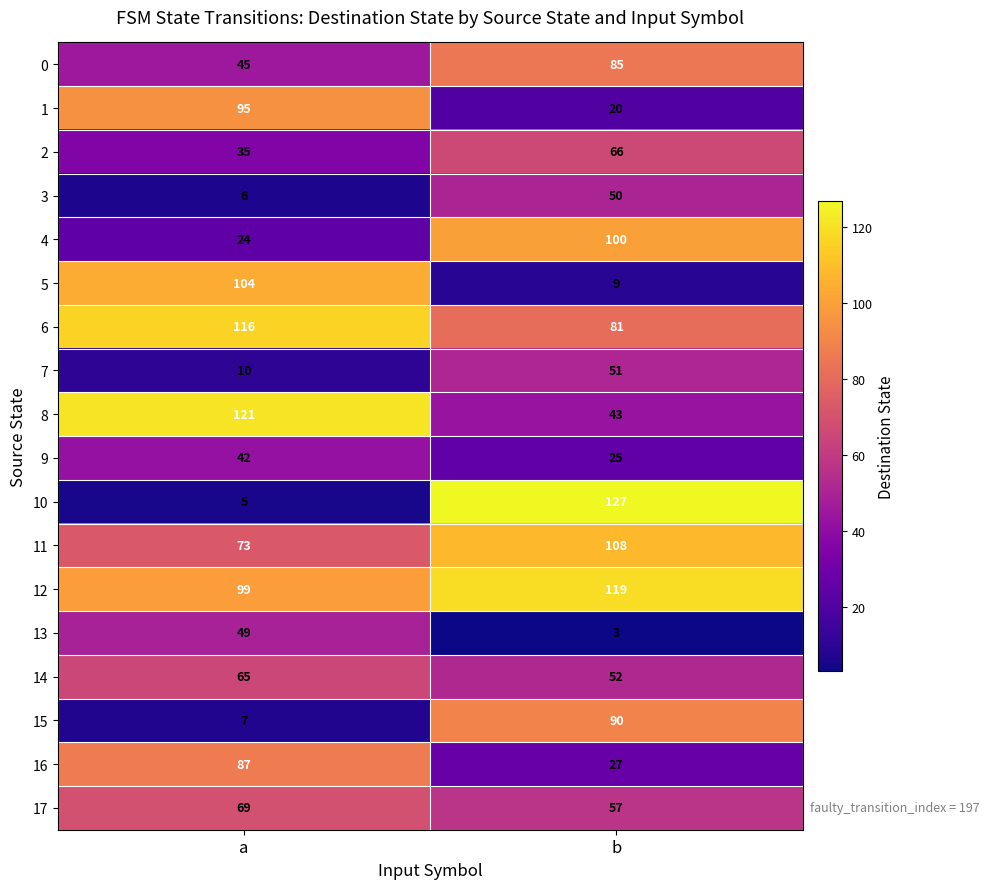

At which category is the sum across all series the highest?

b